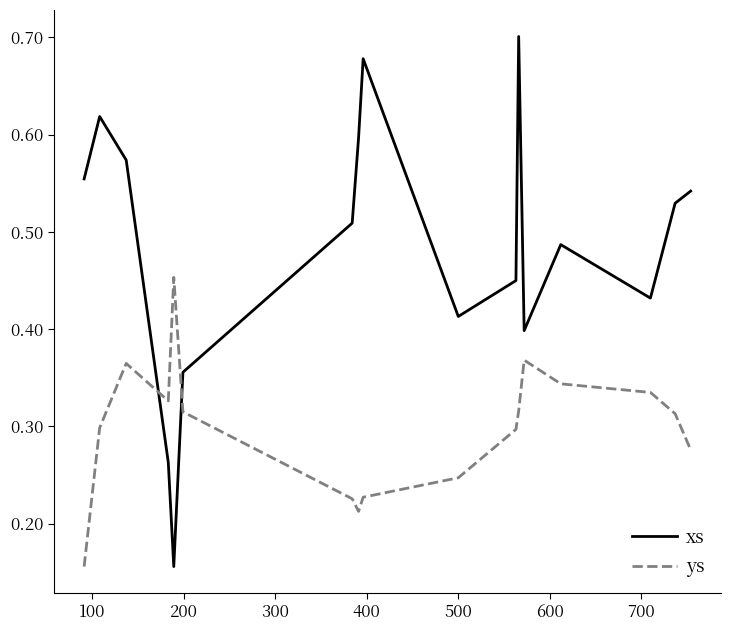

Rank the series by their maximum value, from highest to lowest.

xs, ys